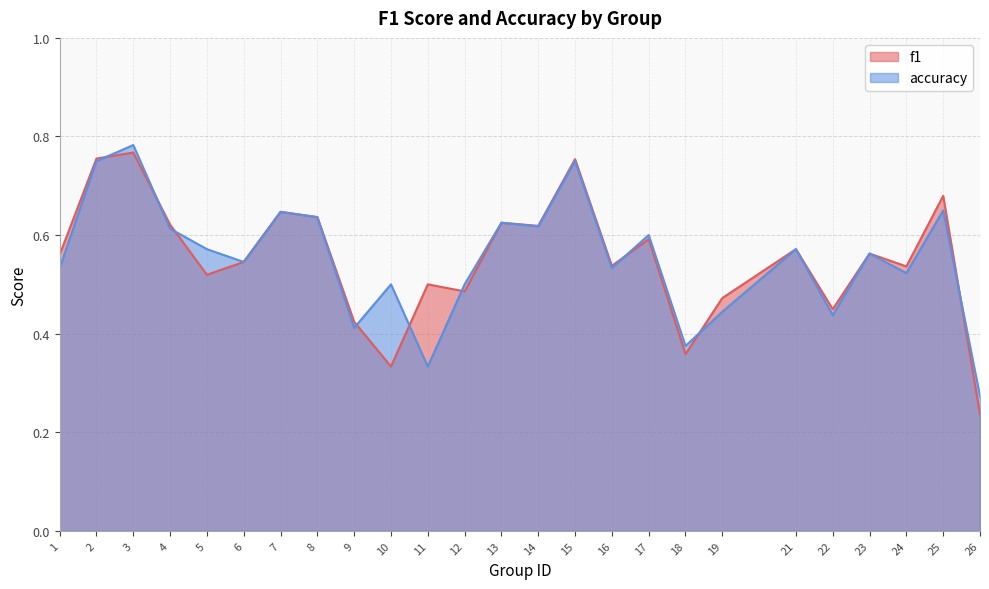

What are all the series names shown in the legend?

f1, accuracy